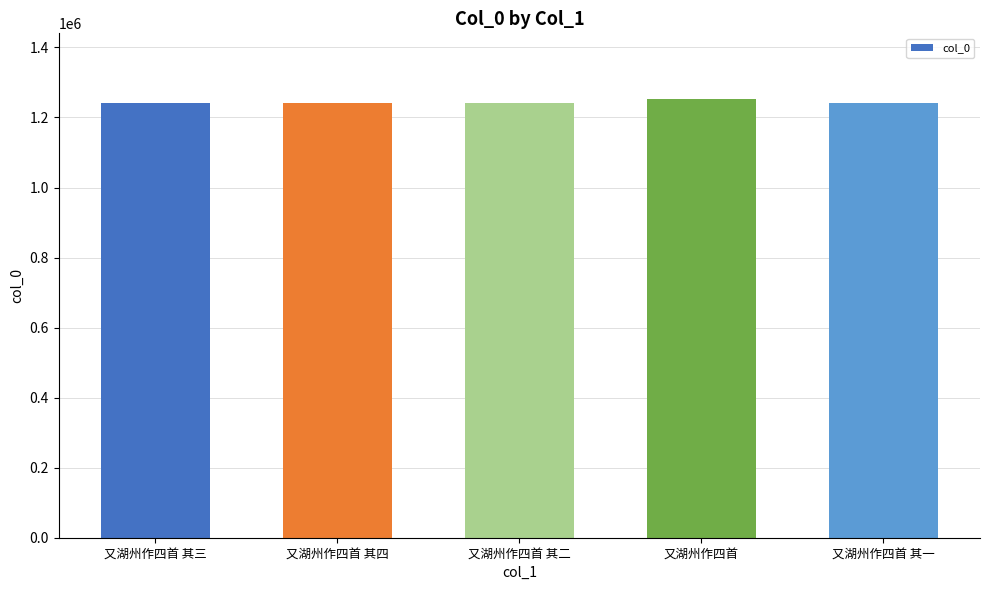

Is it true that the value at 又湖州作四首 其二 is 313013?

False